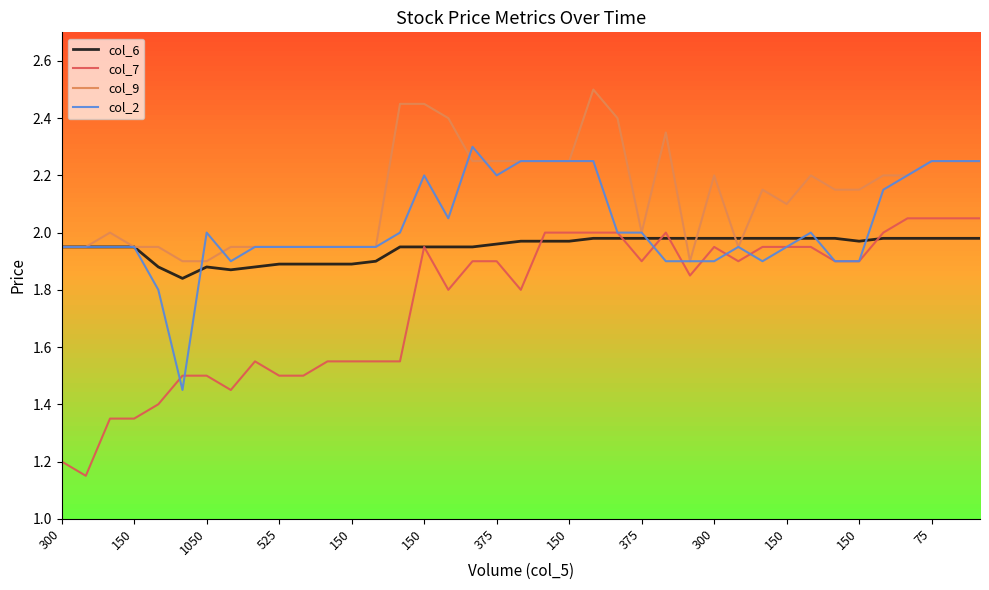

Which series has the largest total across all categories?

col_9